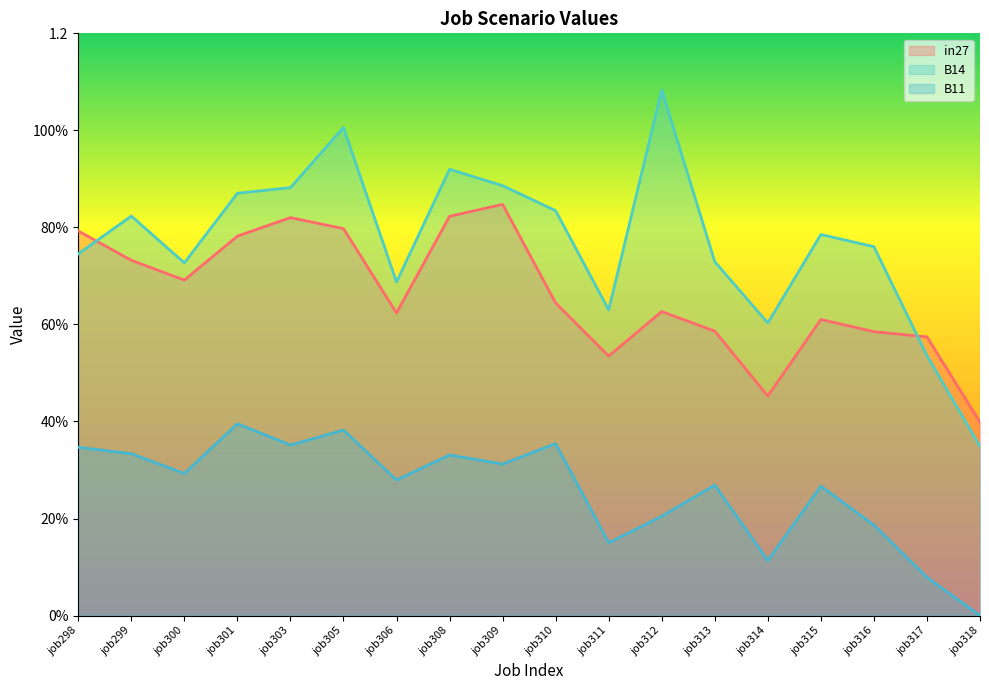

Does the chart display data point markers on the line(s)?

No